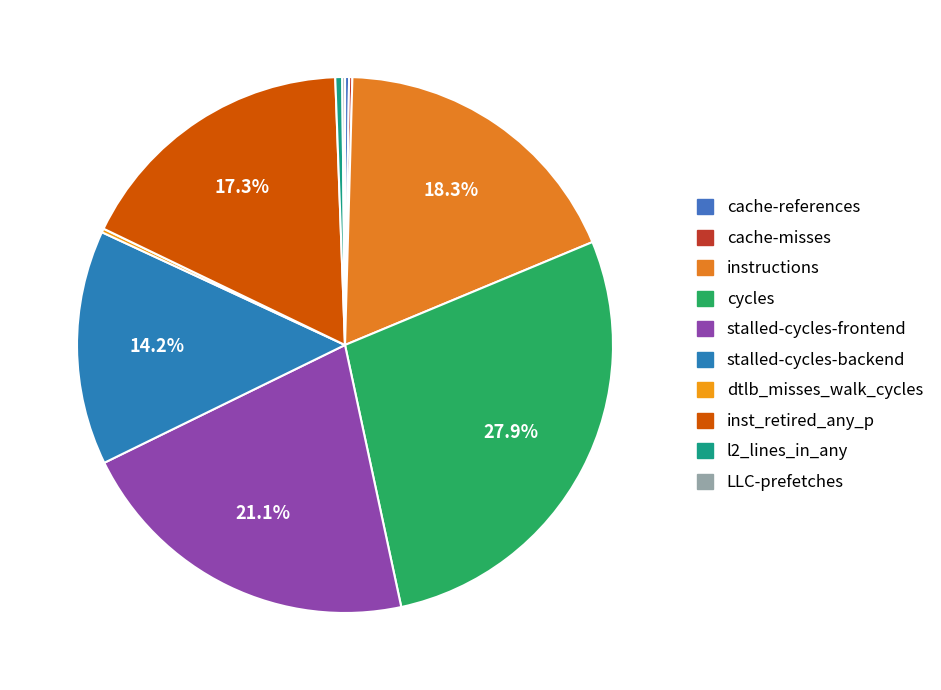

What is the change in value from cache-misses to dtlb_misses_walk_cycles?

+84325435